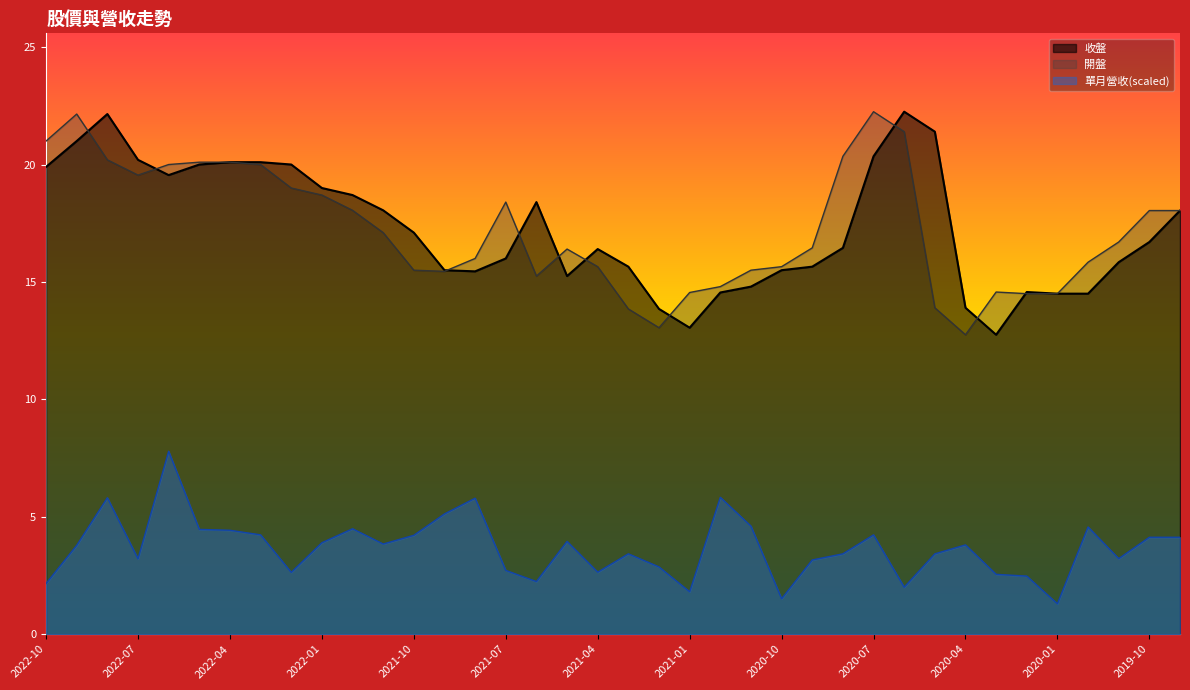

How many values in the 開盤 series are below 16?

16